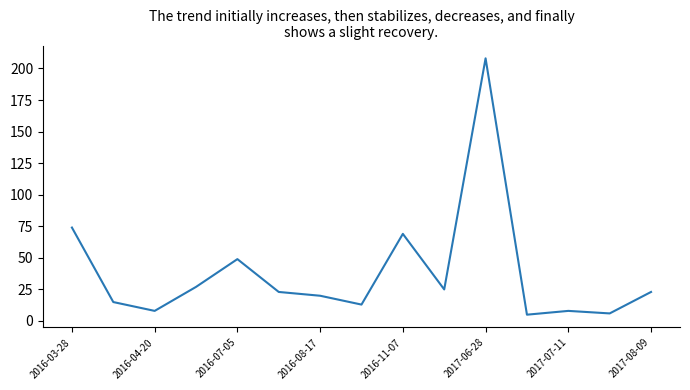

How many interior local peaks (higher than both neighbors) does the data have?

4